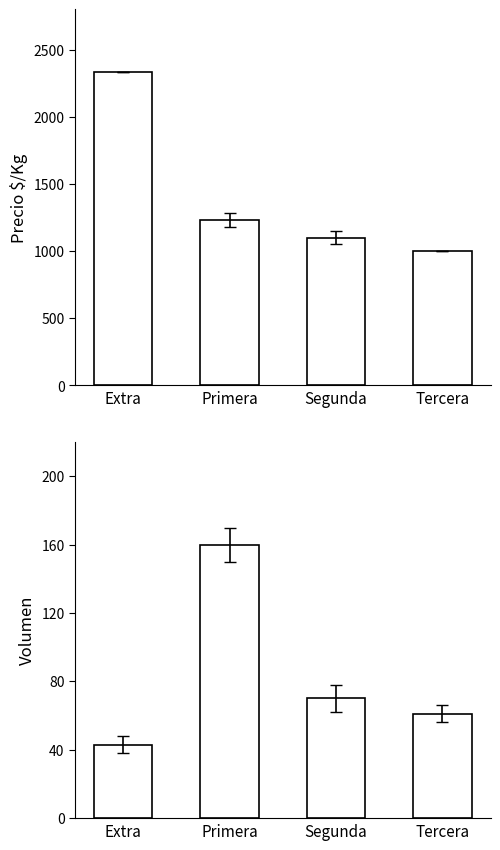

Is the value of Precio $/Kg at Extra greater than the value of Volumen at Extra?

Yes